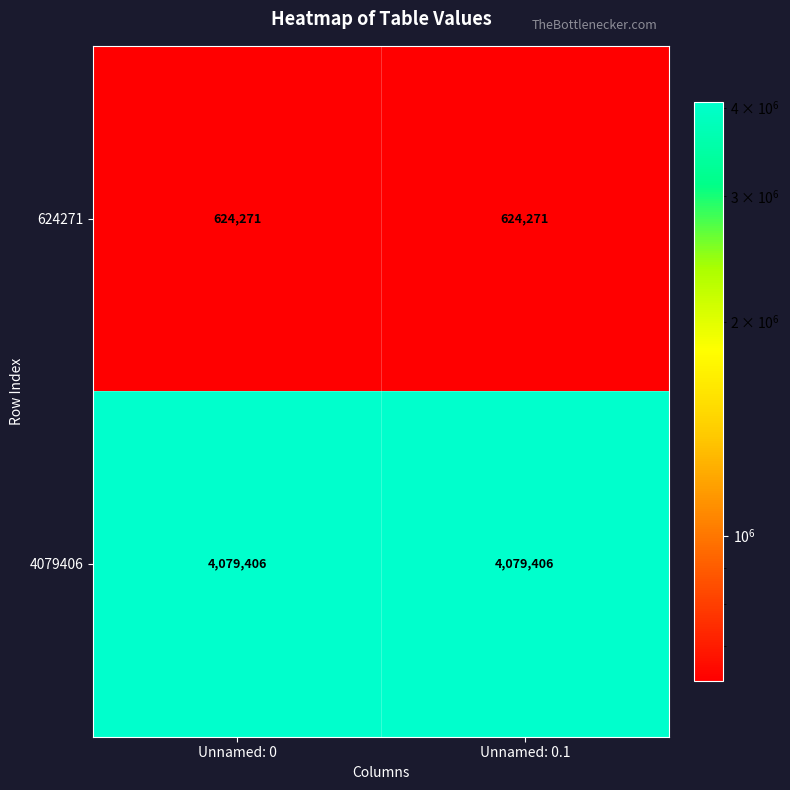

What is the sum of all 4079406 values?

8158812